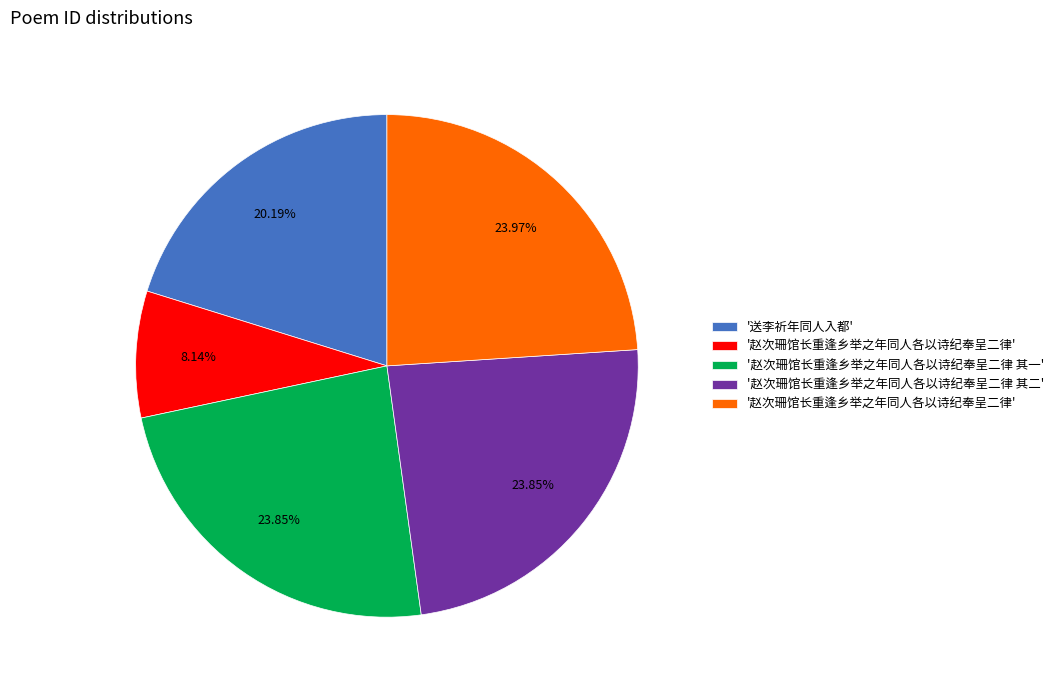

Is there any slice that represents more than half of the pie?

No